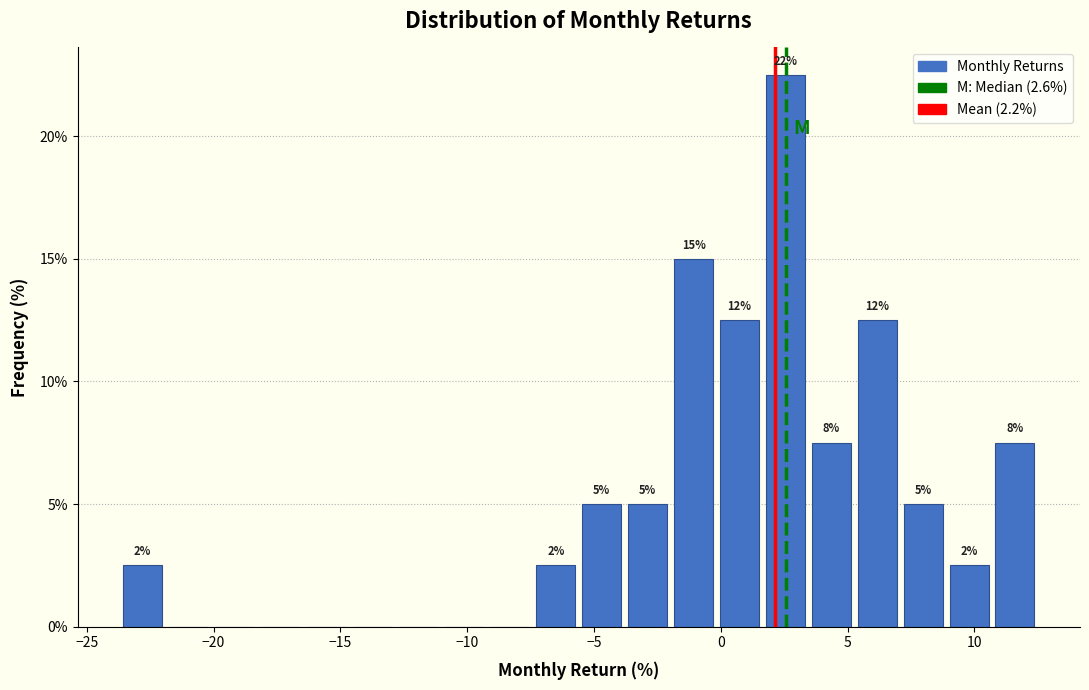

Read against the x-axis, roughly where is the centre of the tallest bar?

2.5